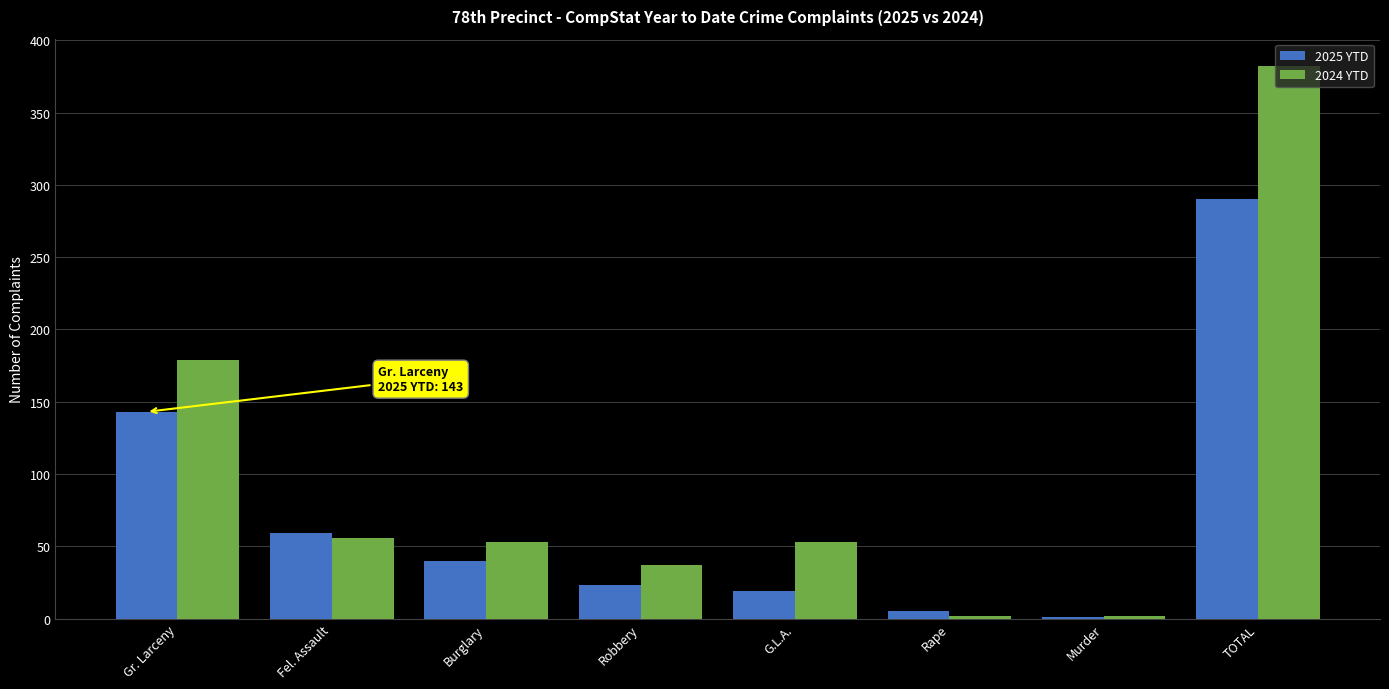

At which label is 2024 YTD closest to 192?

Gr. Larceny